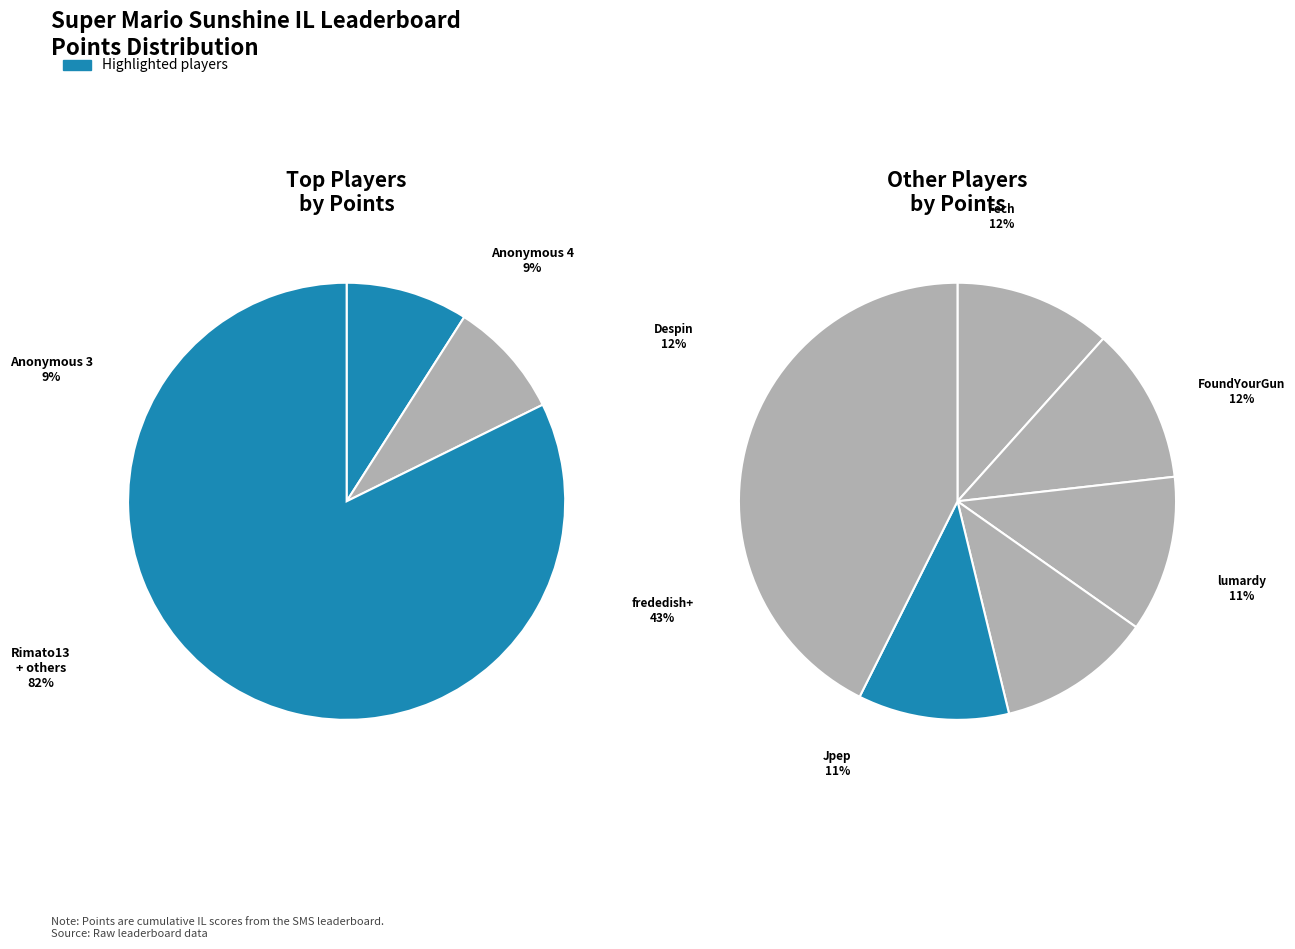

Do Anonymous 3 and Fech together represent more than half of the pie?

No